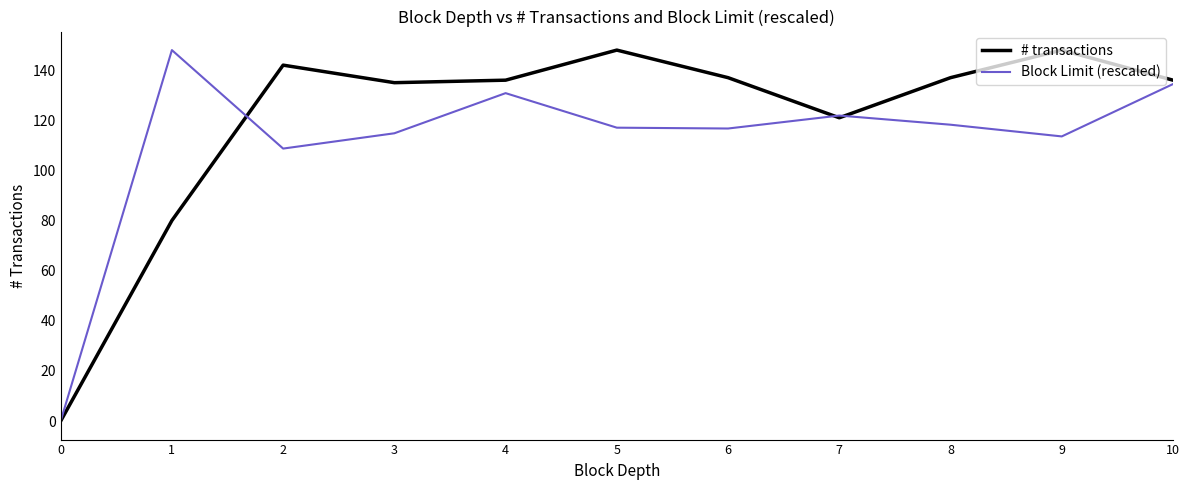

At which label is # transactions closest to 74?

1